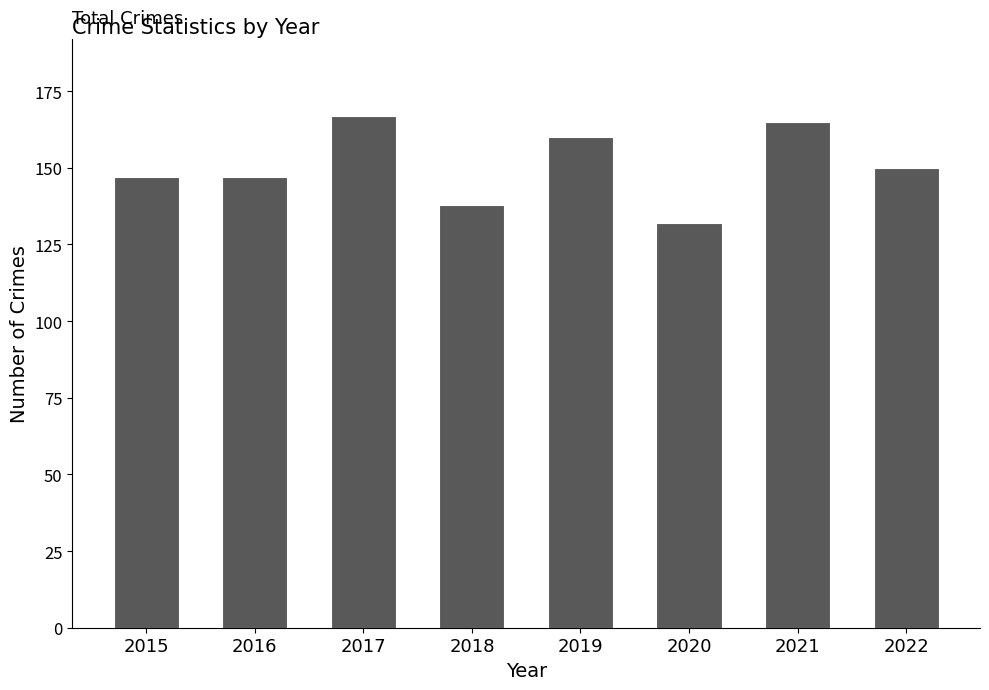

How many bars are there in total?

8